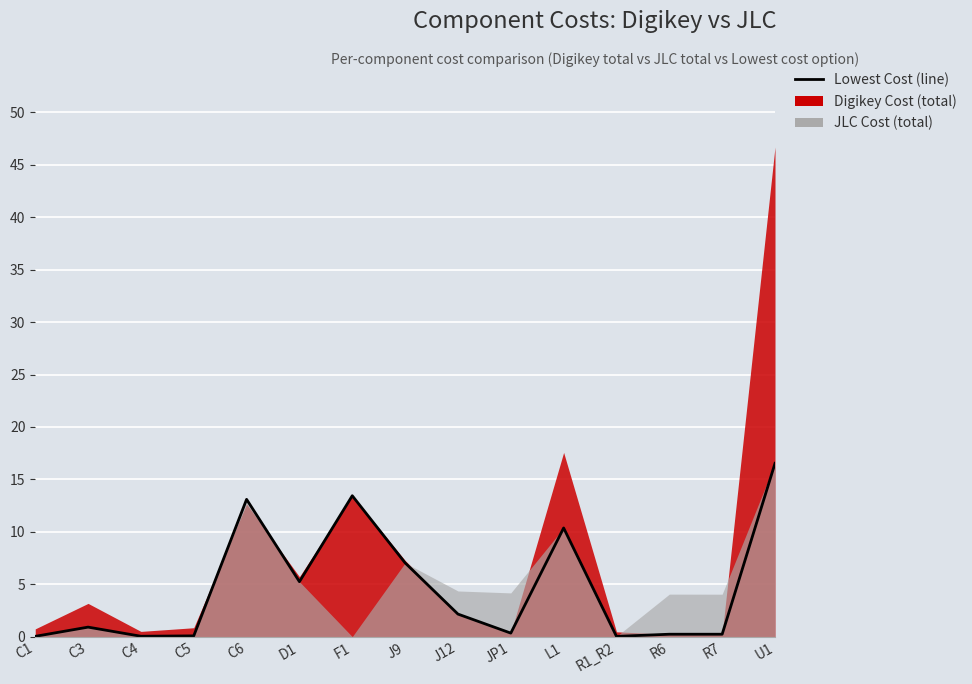

Reading left to right, what are all the values shown in this chart?

0.0	0.9	0.0	0.1	13.1	5.2	13.4	7.0	2.2	0.3	10.4	0.0	0.2	0.2	16.5